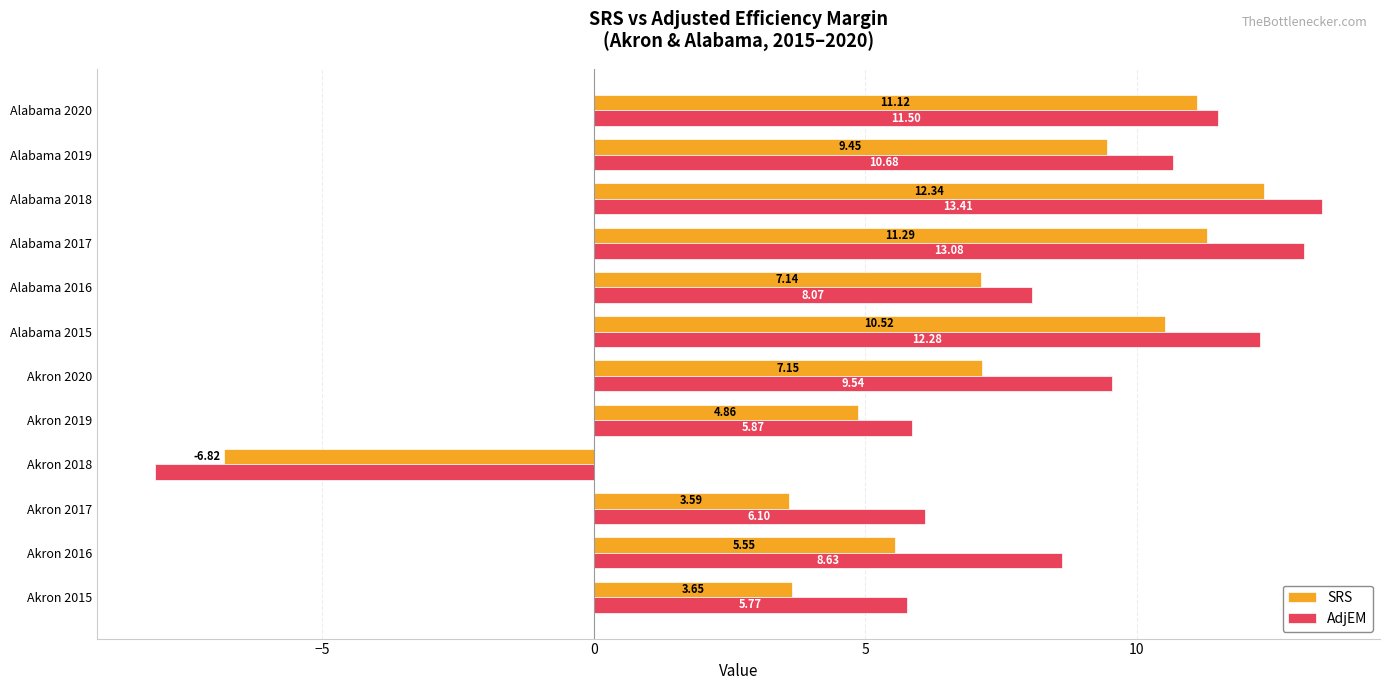

Between Alabama 2016 and Alabama 2017, which series saw the biggest shift?

AdjEM